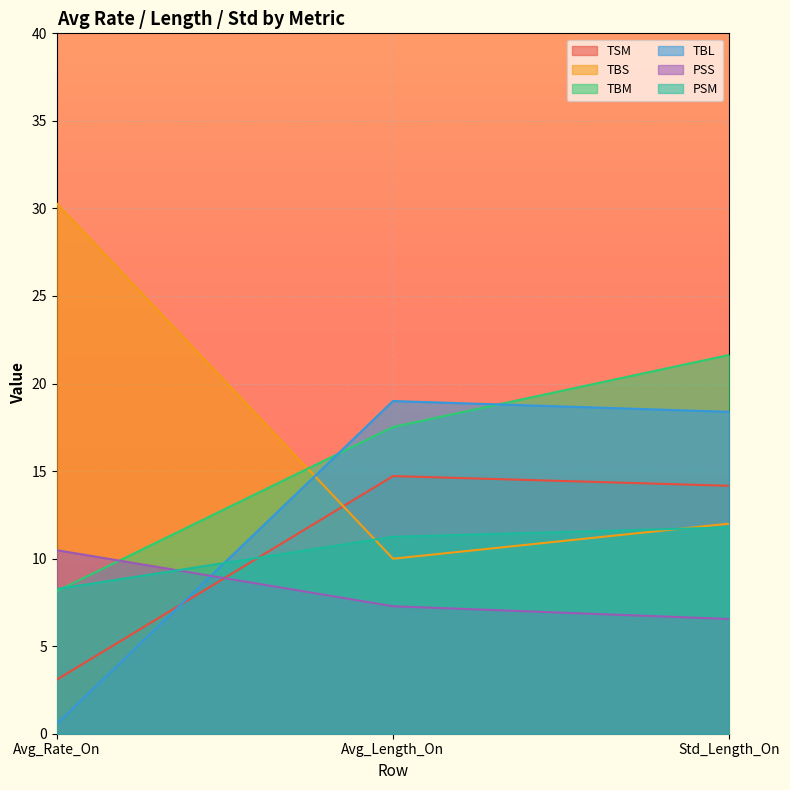

What value does the TBM series have at Avg_Rate_On?

8.1